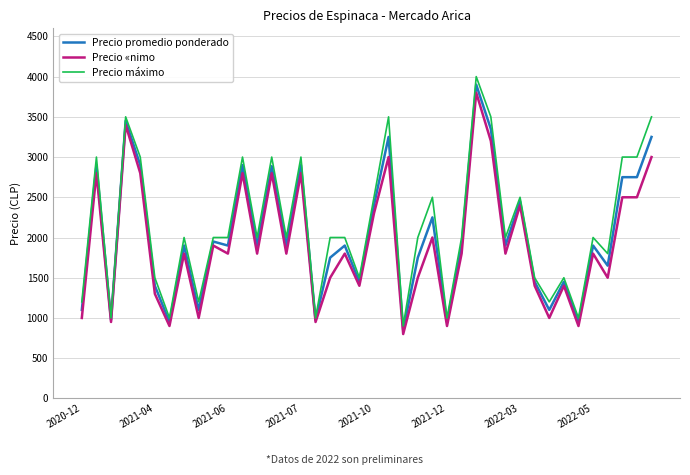

Which series has the largest range (max minus min)?

Precio máximo